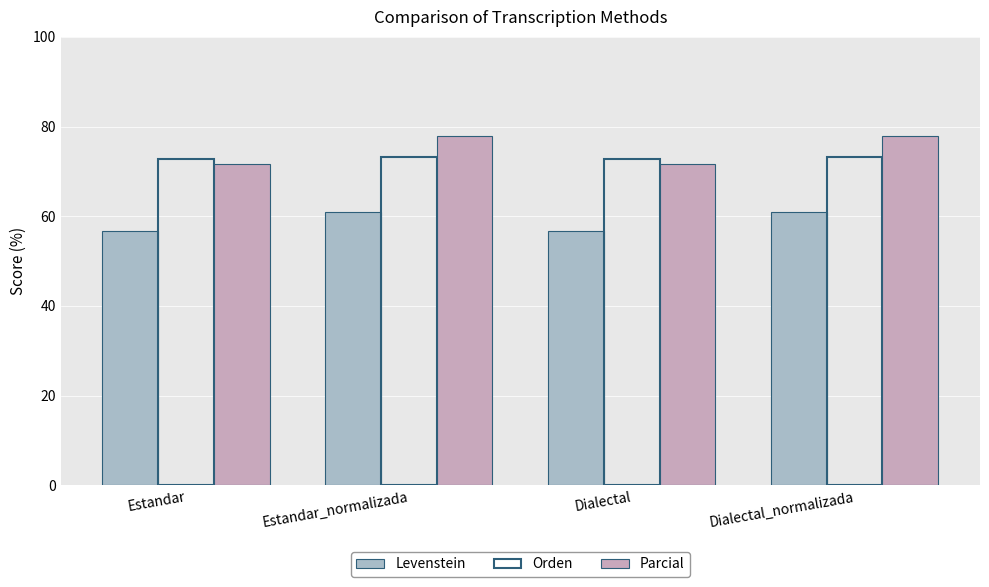

True or false: Parcial has a value of 71.8 at Dialectal.

True